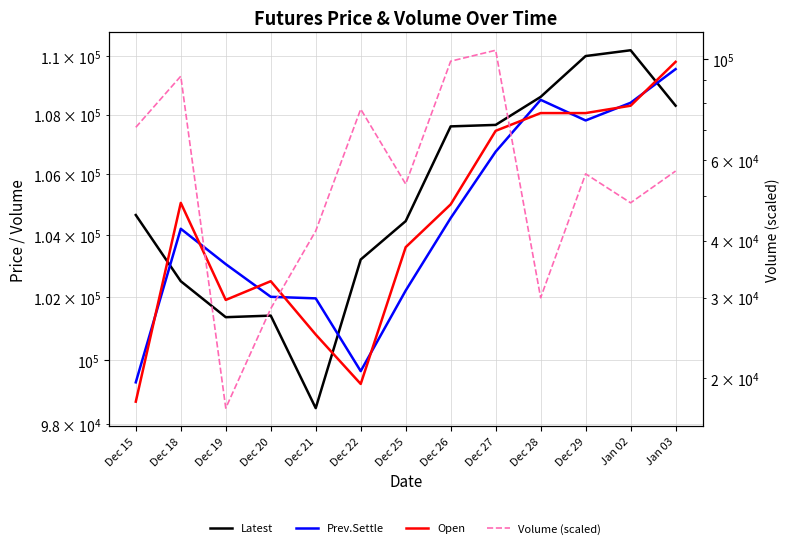

Which series has the largest range (max minus min)?

Volume (scaled)